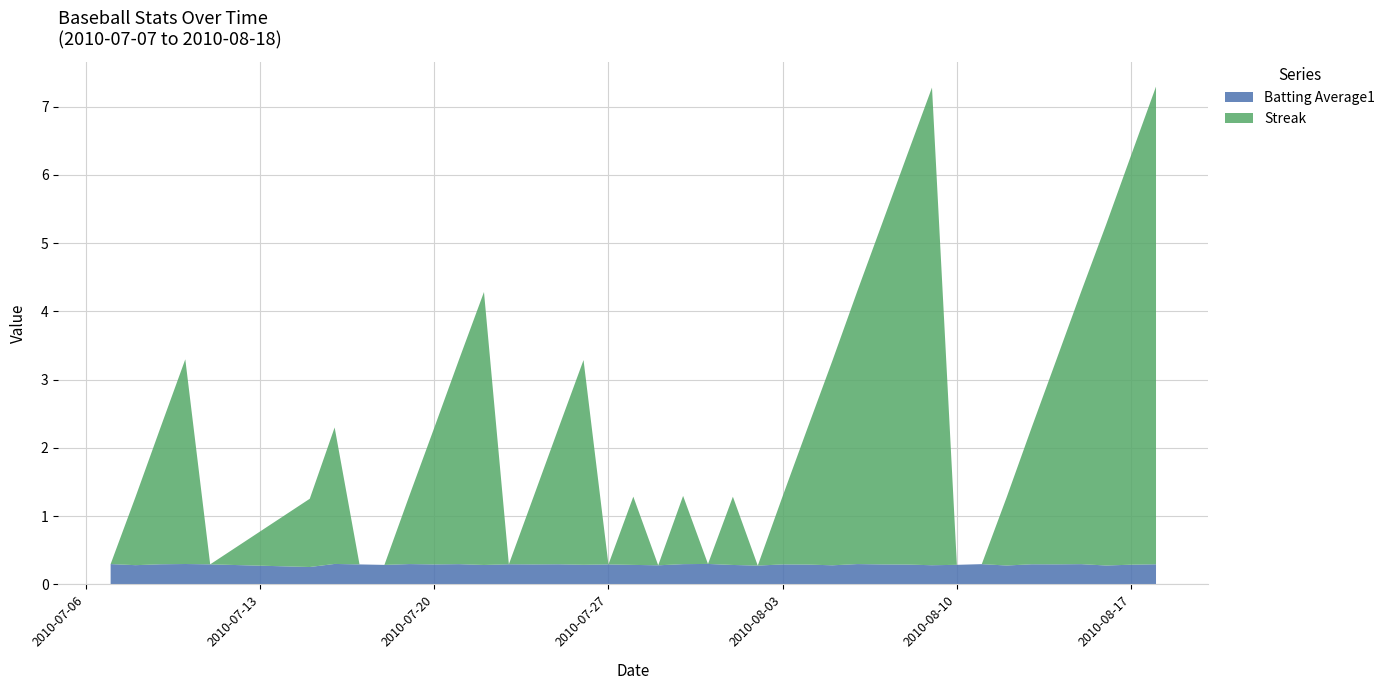

Reading left to right, what are all the values shown in this chart?

Batting Average1: 0.3	0.3	0.3	0.3	0.3	0.3	0.3	0.3	0.3	0.3	0.3	0.3	0.3	0.3	0.3	0.3	0.3	0.3	0.3	0.3	0.3	0.3	0.3	0.3	0.3	0.3	0.3	0.3	0.3	0.3	0.3	0.3	0.3	0.3	0.3	0.3	0.3	0.3	0.3	0.3
Streak: 0.0	1.0	2.0	3.0	0.0	1.0	2.0	0.0	0.0	1.0	2.0	3.0	4.0	0.0	1.0	2.0	3.0	0.0	1.0	0.0	1.0	0.0	1.0	0.0	1.0	2.0	3.0	4.0	5.0	6.0	7.0	0.0	0.0	1.0	2.0	3.0	4.0	5.0	6.0	7.0